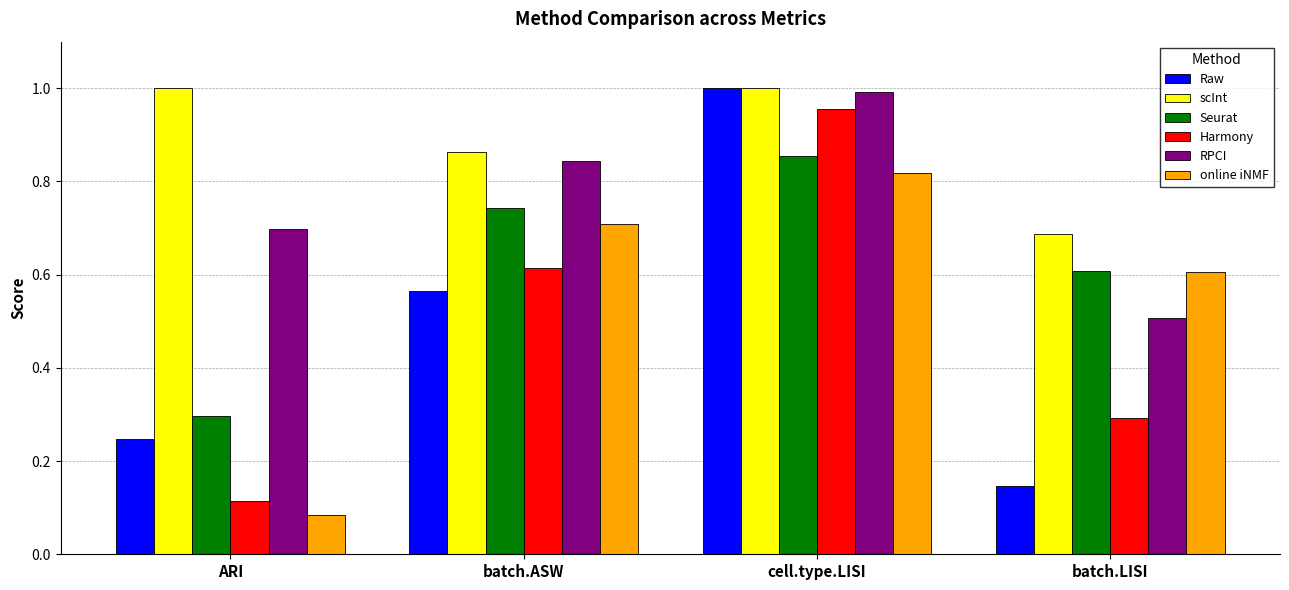

Which series has the largest total across all categories?

scInt